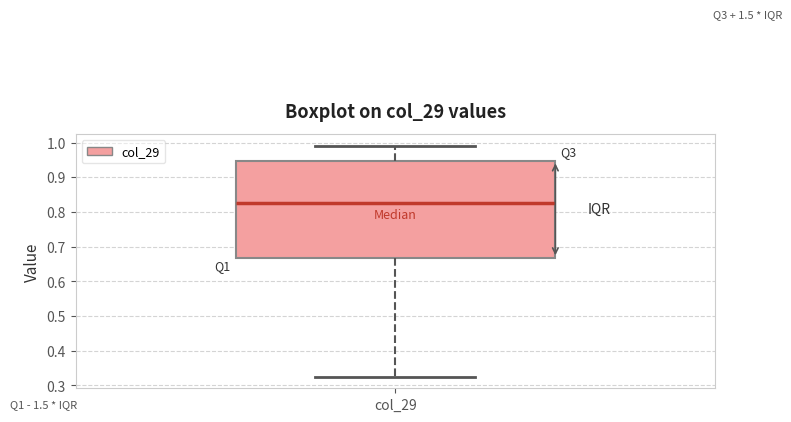

Read this box plot against the y-axis: the position of the median line, the range covered by the box, and the ends of both whiskers. The values are not printed on the chart, so give them approximately, as read against the axis.

median 0.83, box 0.67 to 0.95, whiskers 0.32 to 0.99